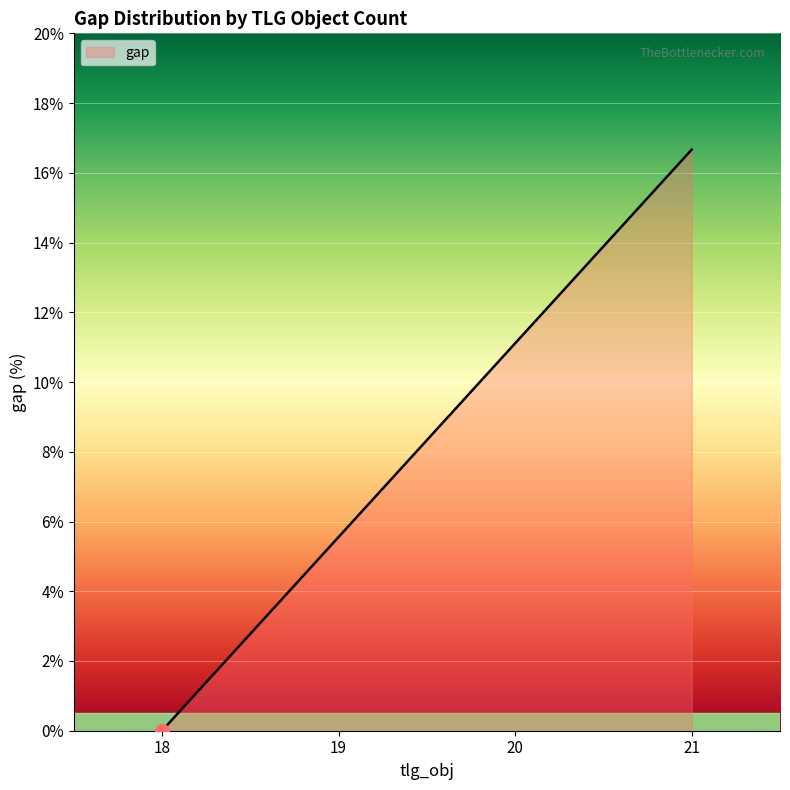

What is the difference between the maximum and minimum values?

16.7